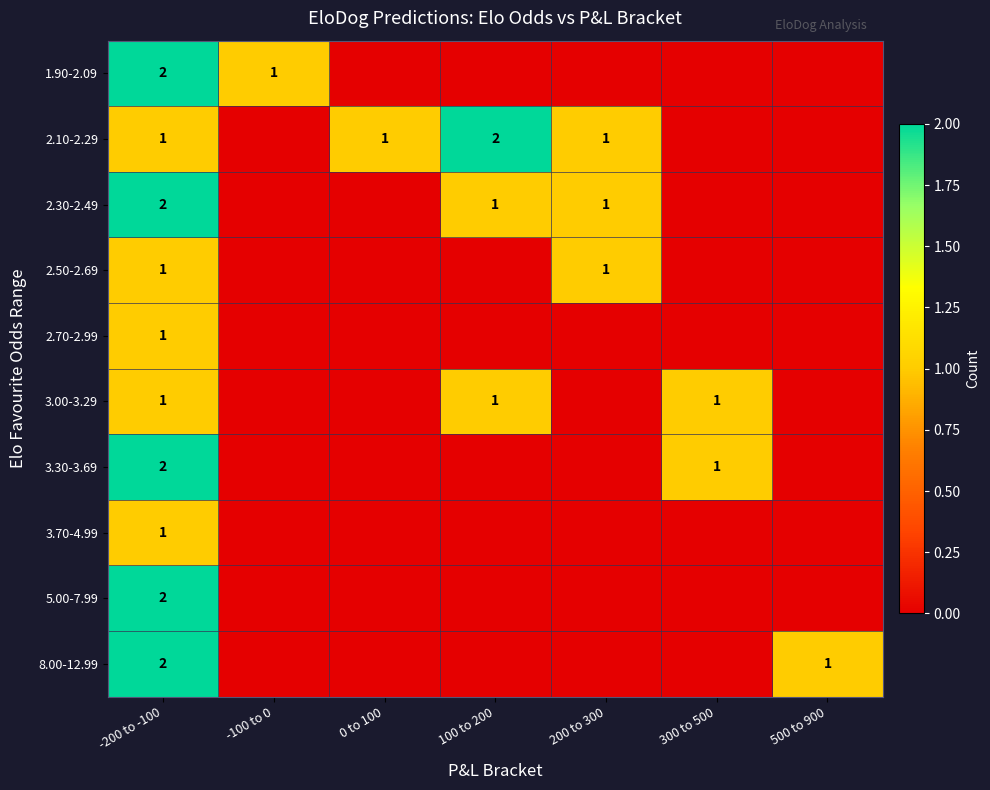

At which category does the chart reach its minimum across all series?

0 to 100